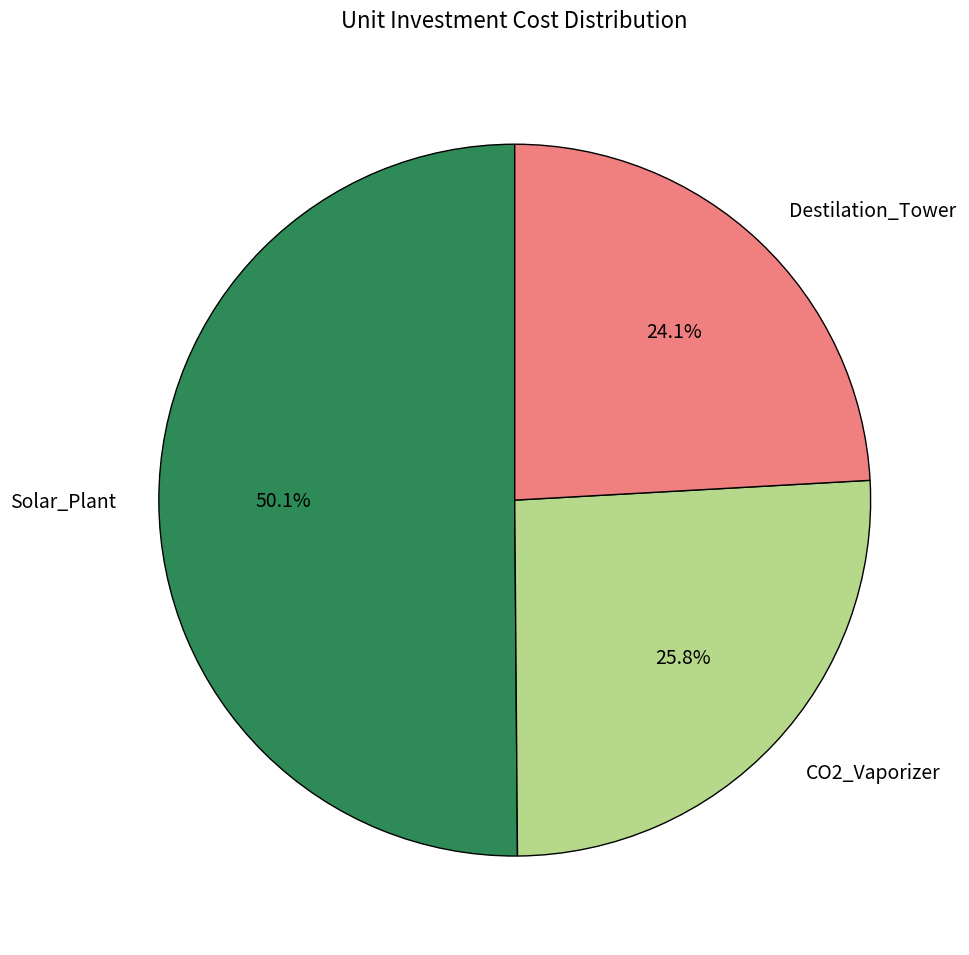

Between CO2_Vaporizer and Destilation_Tower, which is larger?

CO2_Vaporizer